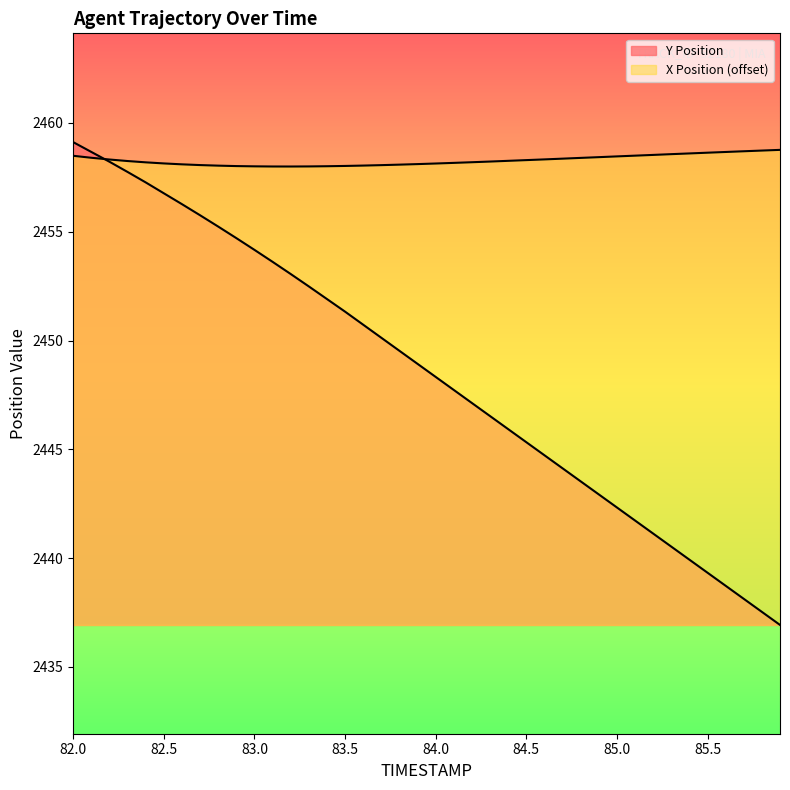

Does the chart display data point markers on the line(s)?

No